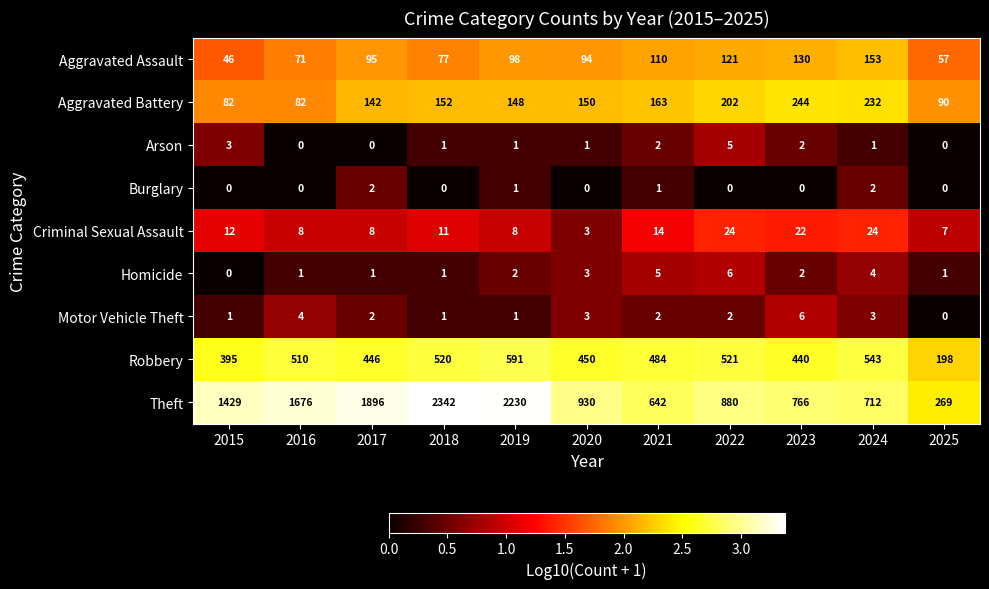

Which label corresponds to the largest value in the chart?

2018